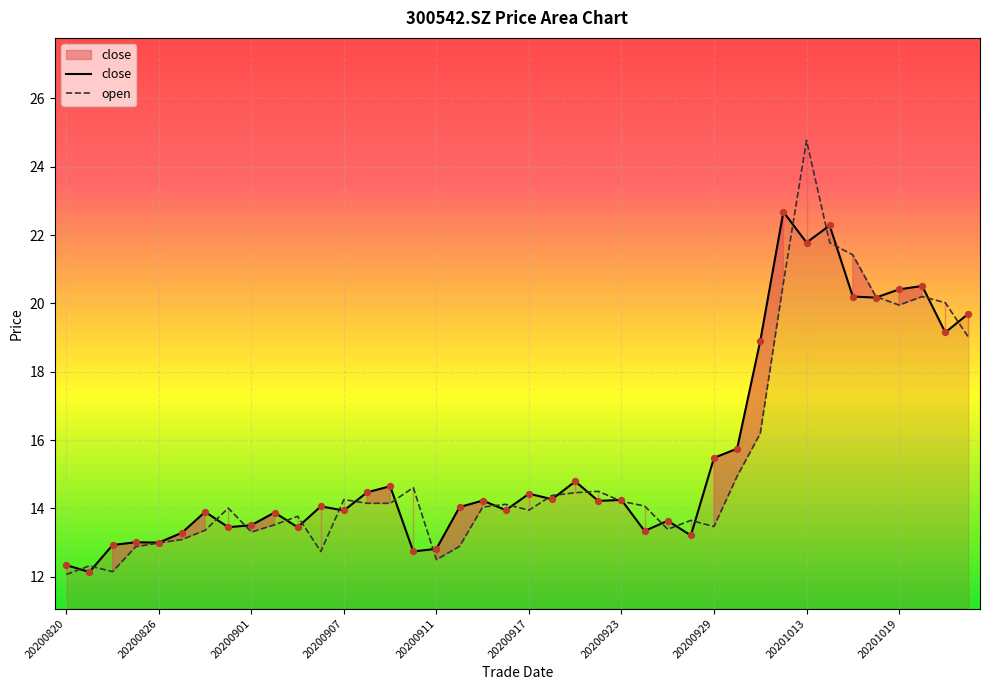

Which series contains the highest Y value?

open